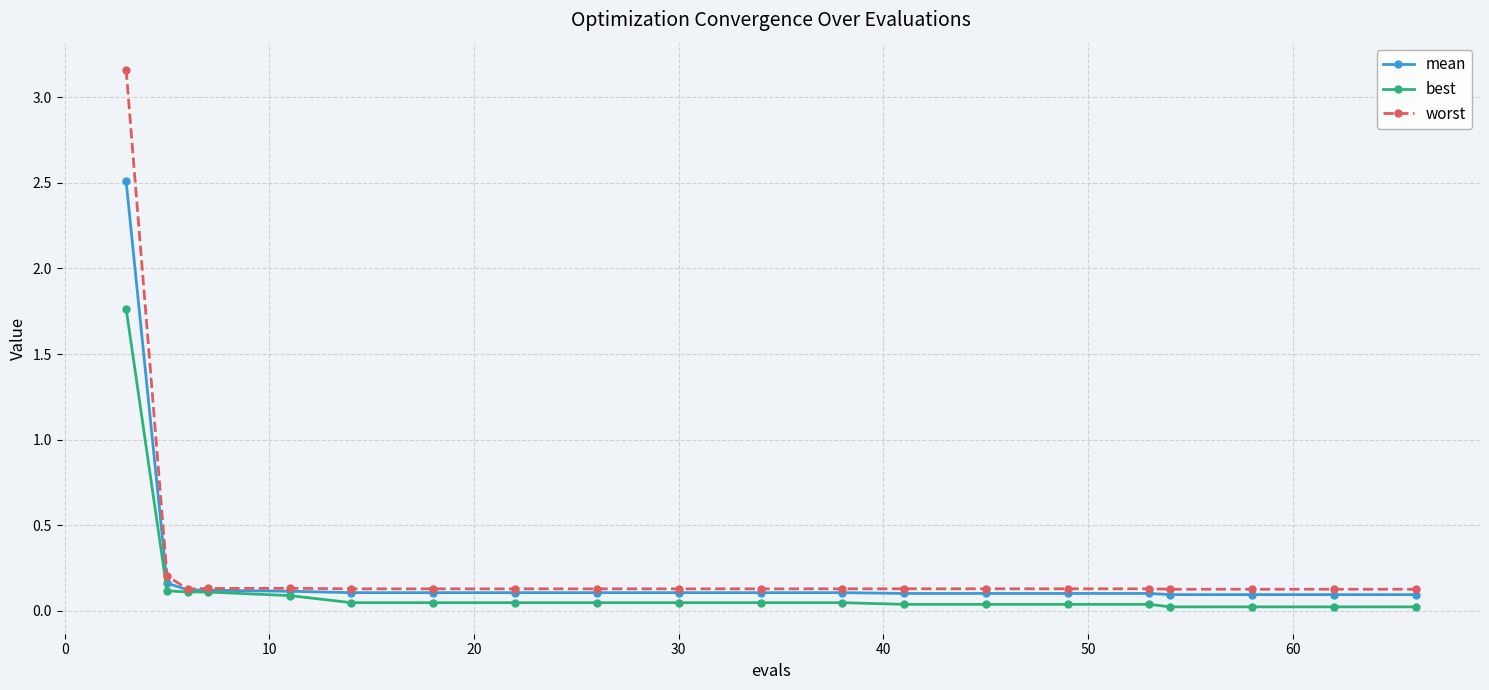

What are all the series names shown in the legend?

mean, best, worst